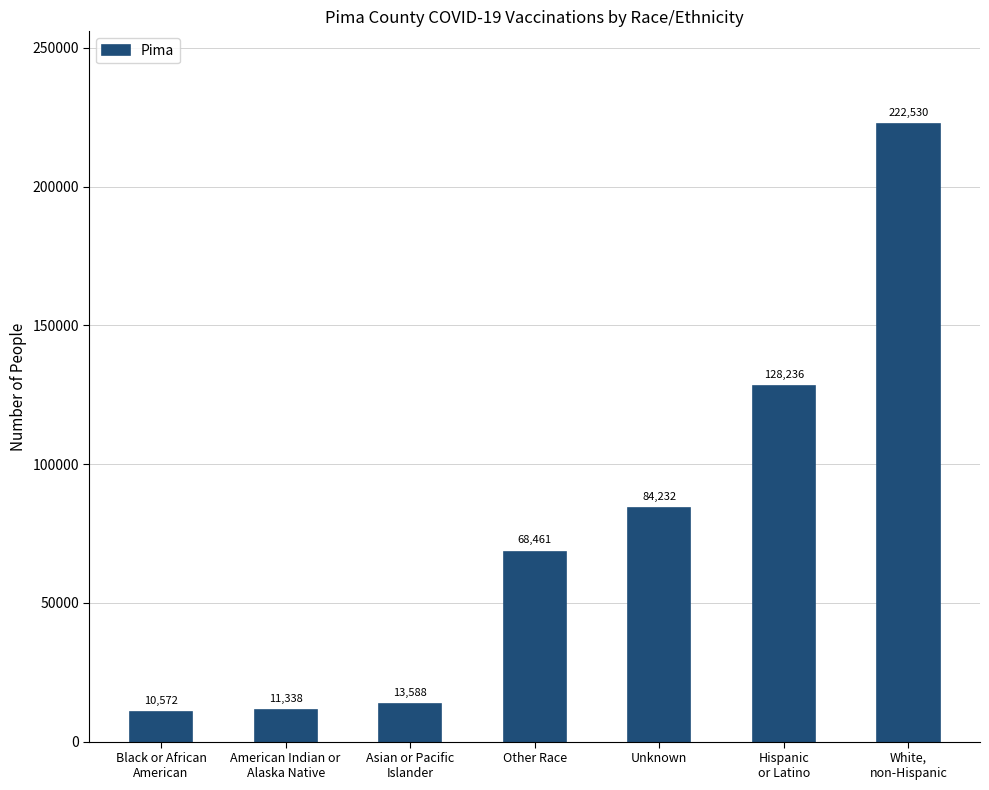

Rank the categories by value from highest to lowest.

White,
non-Hispanic, Hispanic
or Latino, Unknown, Other Race, Asian or Pacific
Islander, American Indian or
Alaska Native, Black or African
American